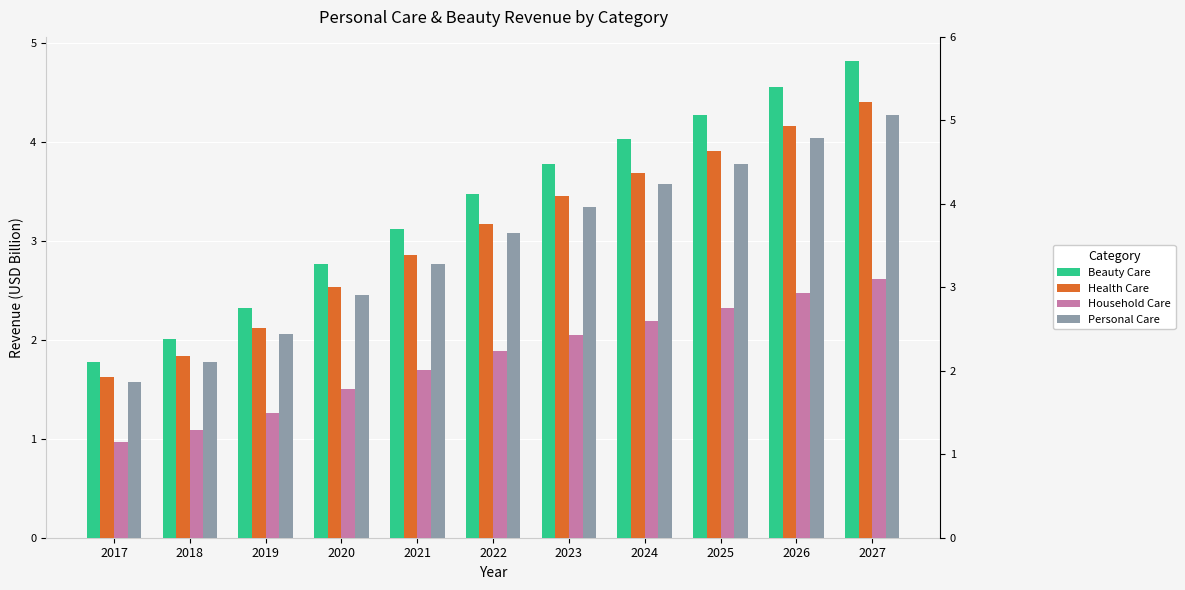

Reading left to right, transcribe all the data shown in this chart.

Beauty Care: 2017=1.8	2018=2.0	2019=2.3	2020=2.8	2021=3.1	2022=3.5	2023=3.8	2024=4.0	2025=4.3	2026=4.6	2027=4.8
Health Care: 2017=1.6	2018=1.8	2019=2.1	2020=2.5	2021=2.9	2022=3.2	2023=3.5	2024=3.7	2025=3.9	2026=4.2	2027=4.4
Household Care: 2017=1.0	2018=1.1	2019=1.3	2020=1.5	2021=1.7	2022=1.9	2023=2.1	2024=2.2	2025=2.3	2026=2.5	2027=2.6
Personal Care: 2017=1.6	2018=1.8	2019=2.1	2020=2.5	2021=2.8	2022=3.1	2023=3.3	2024=3.6	2025=3.8	2026=4.0	2027=4.3